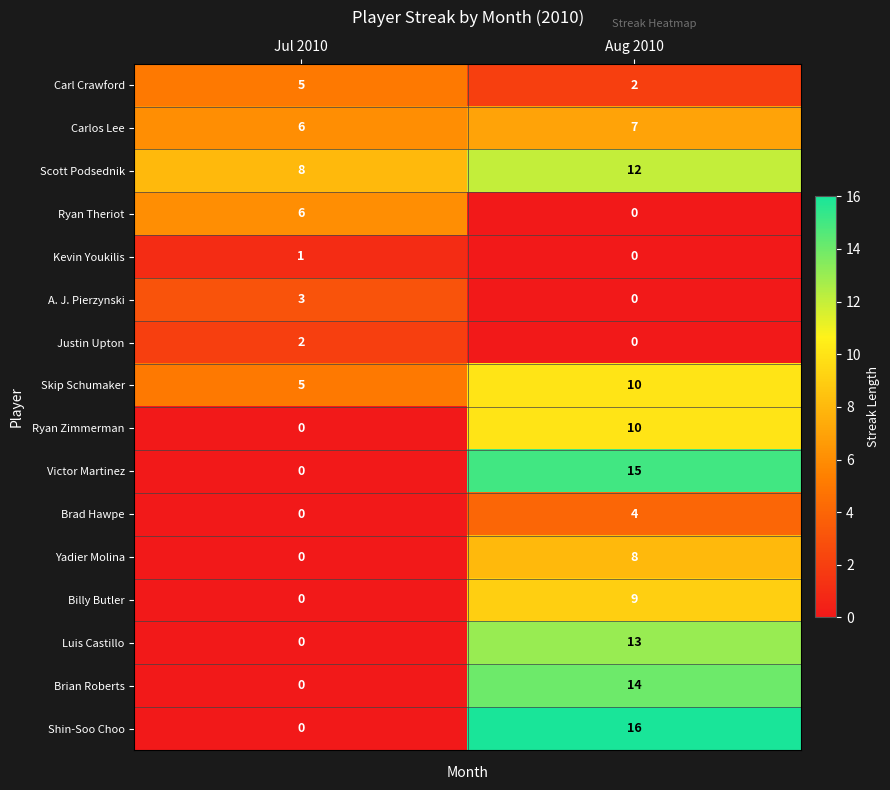

Which series has the largest total across all categories?

Scott Podsednik